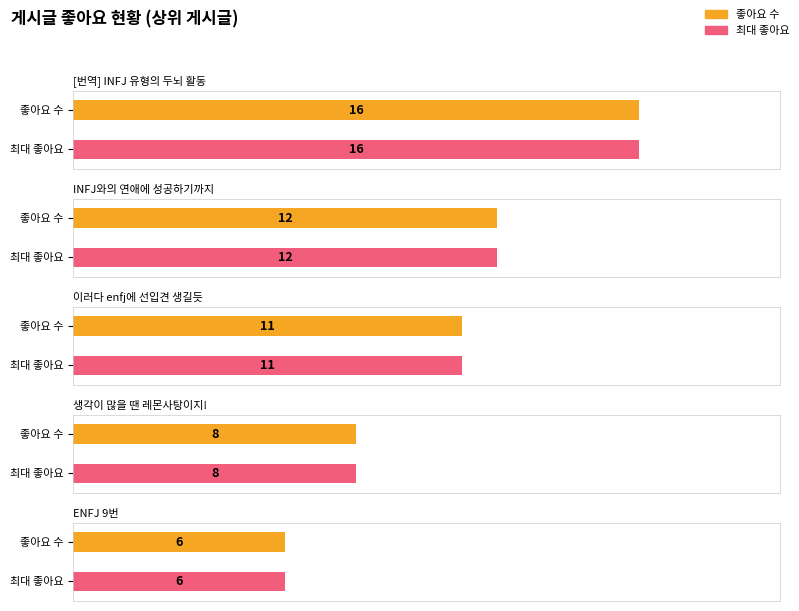

What is the label of the 5th bar from the left?

ENFJ 9번